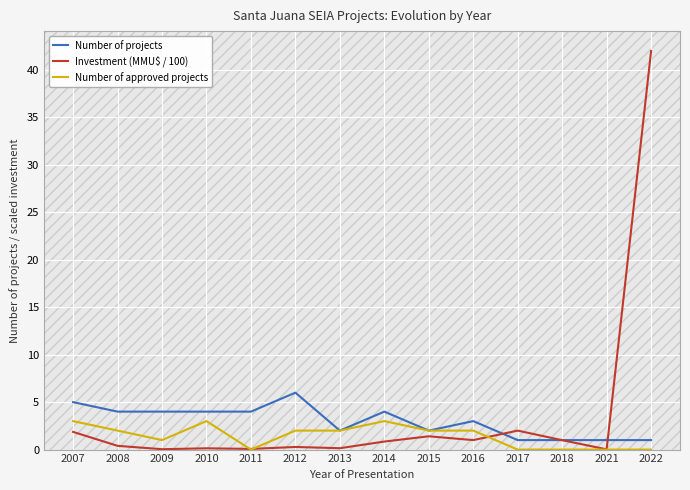

Where does the Number of projects series first go above 4?

2007